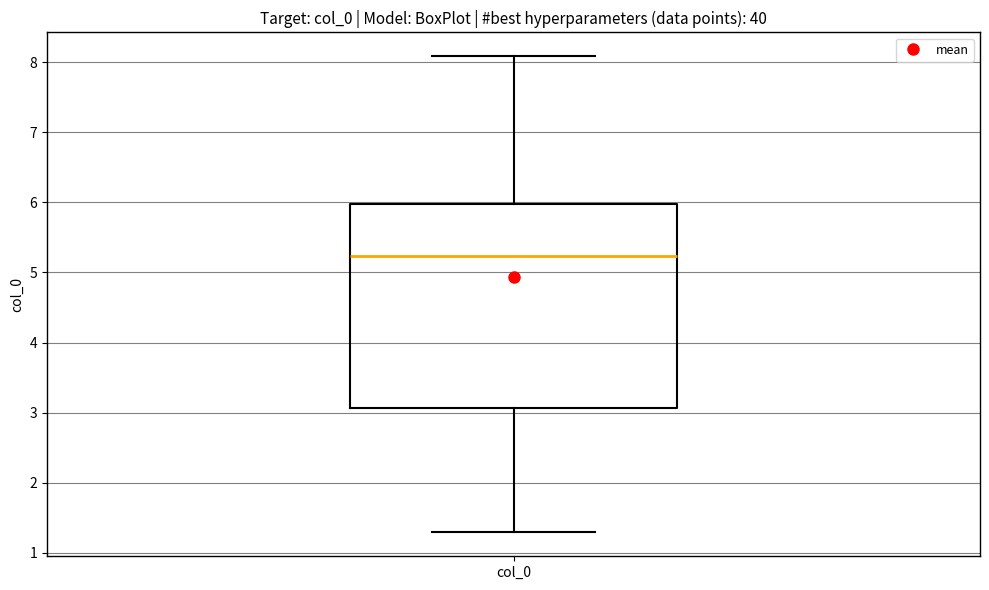

Transcribe this box plot: give where the median line is, the range the box spans, and where the two whiskers end, as read against the y-axis. The values are not printed on the chart, so give them approximately, as read against the axis.

median 5.2, box 3.1 to 6.0, whiskers 1.3 to 8.1